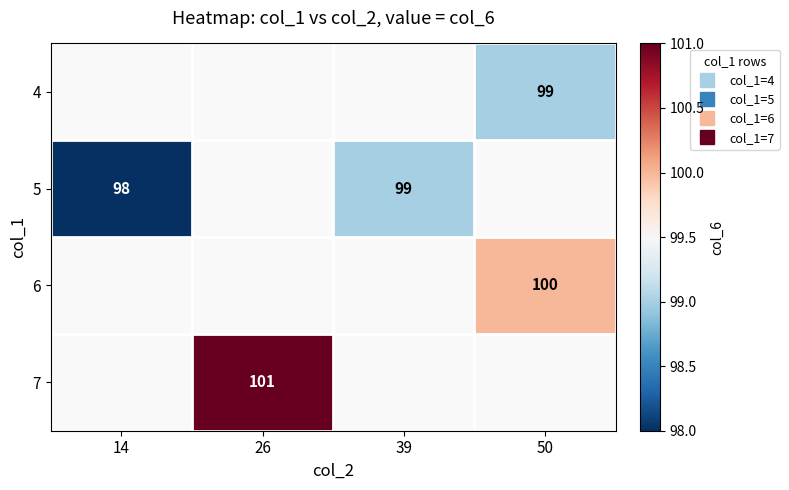

How many values in 4 are above zero?

1